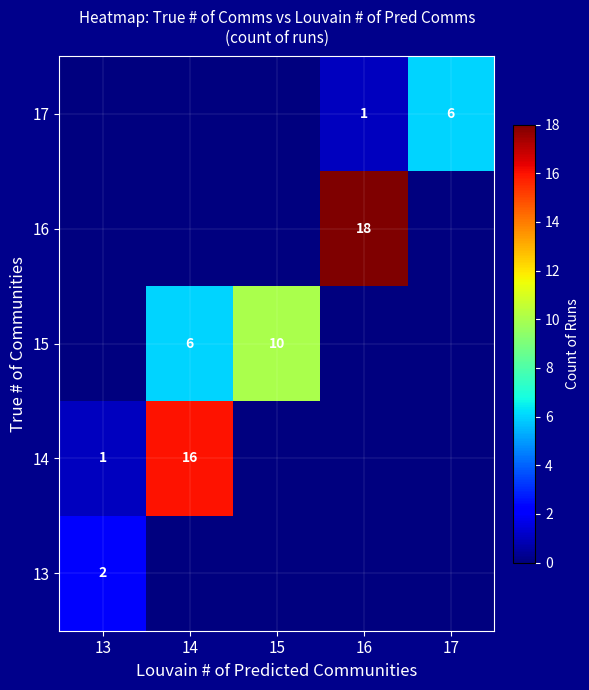

True or false: 17 has a value of 6 at 17.

True